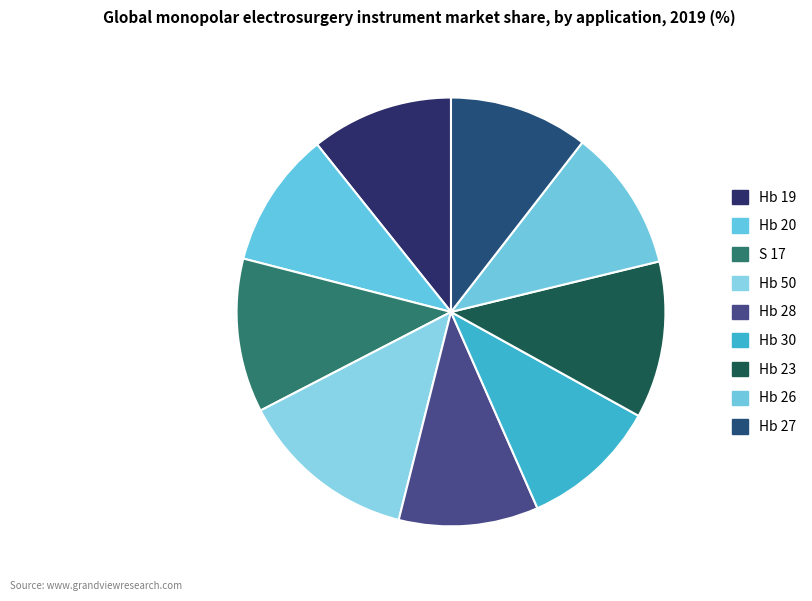

Which slice is the smallest?

Hb 20